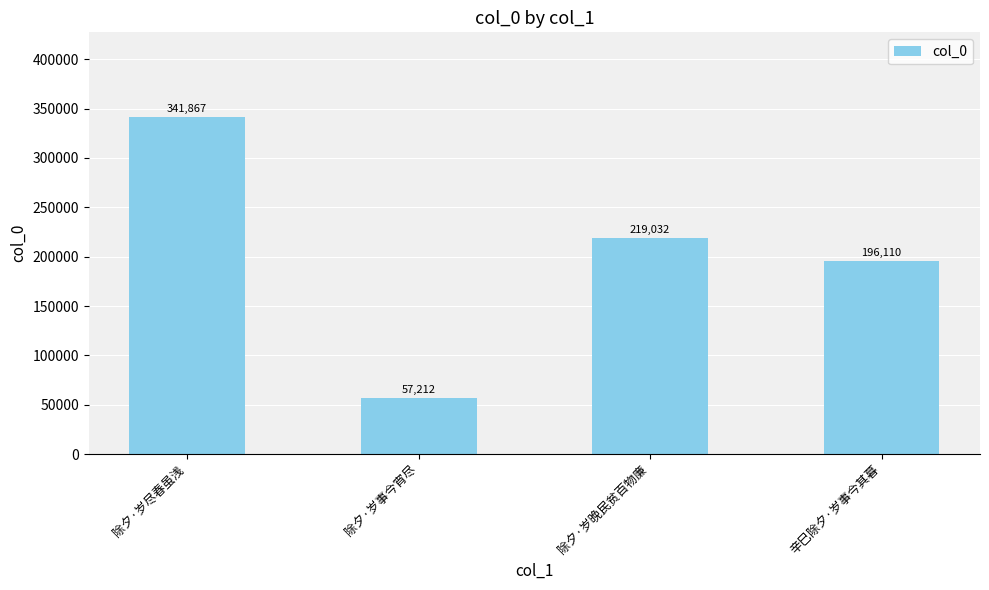

What is the difference between the second highest and minimum values?

161820